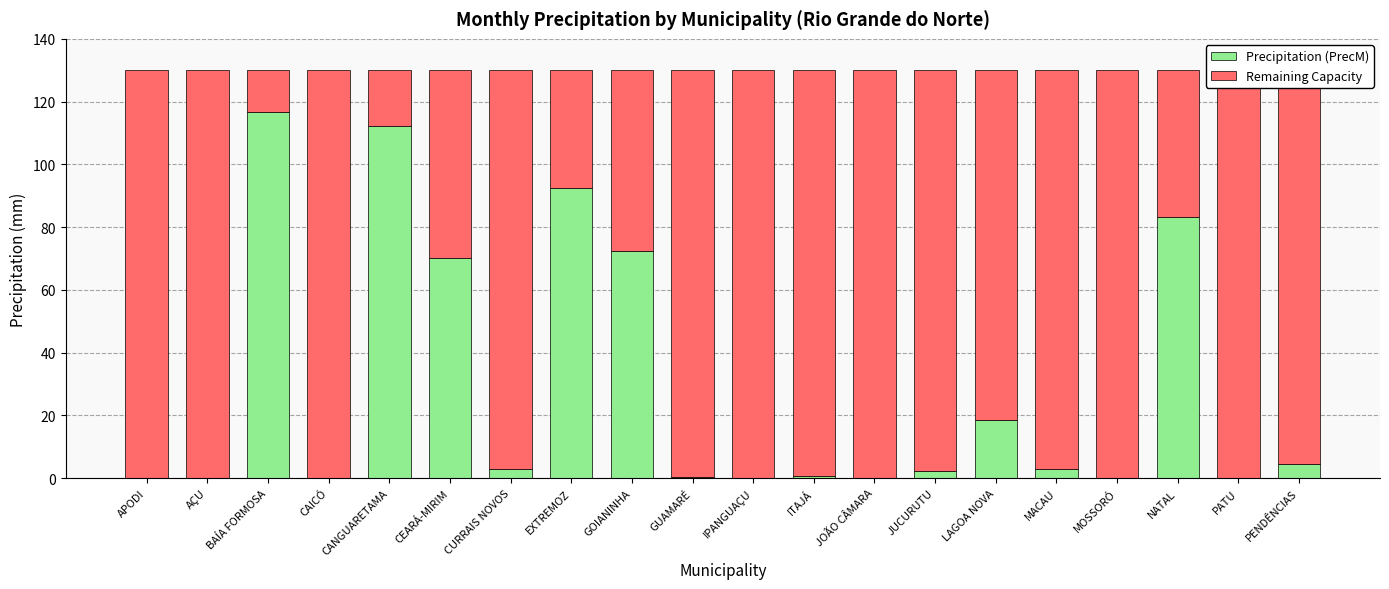

Are the bars horizontal?

No